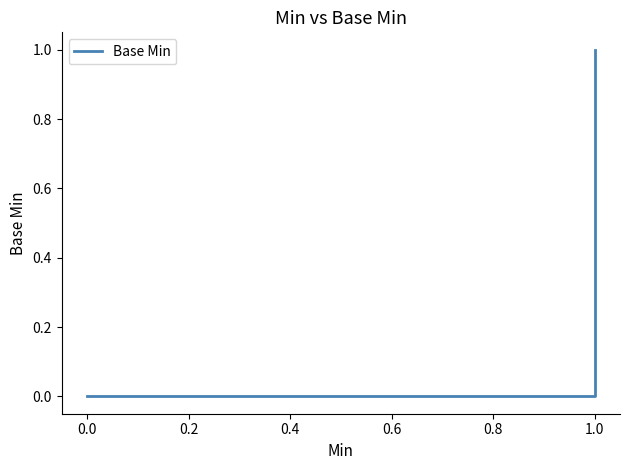

The chart shows a value of 0 at 0.0. True or false?

True